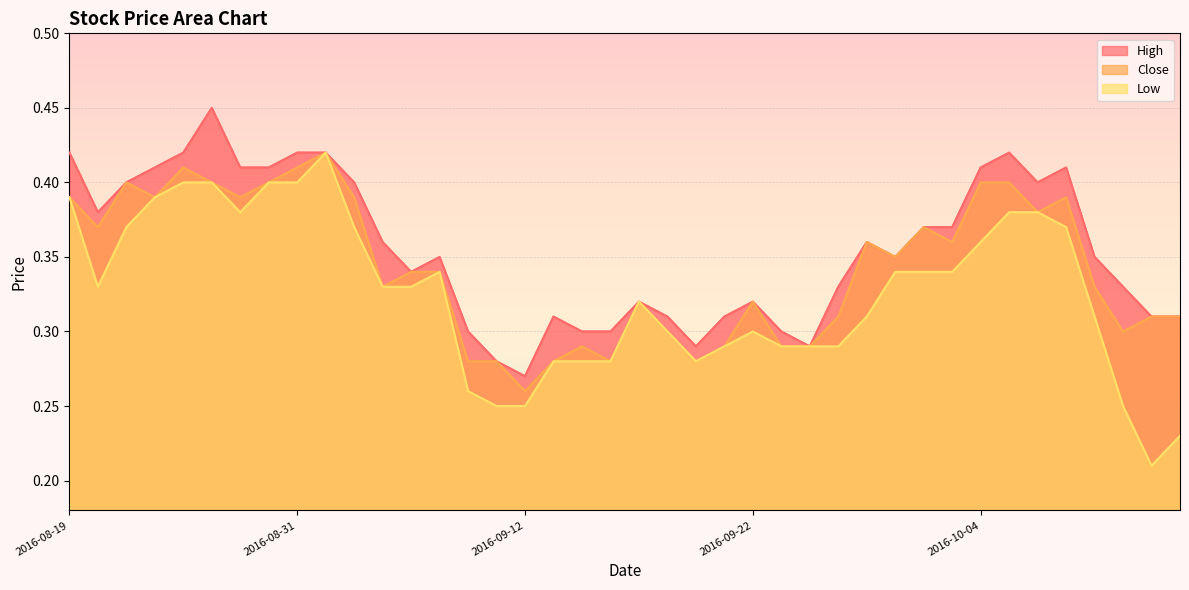

What is the average value of the Low series?

0.3